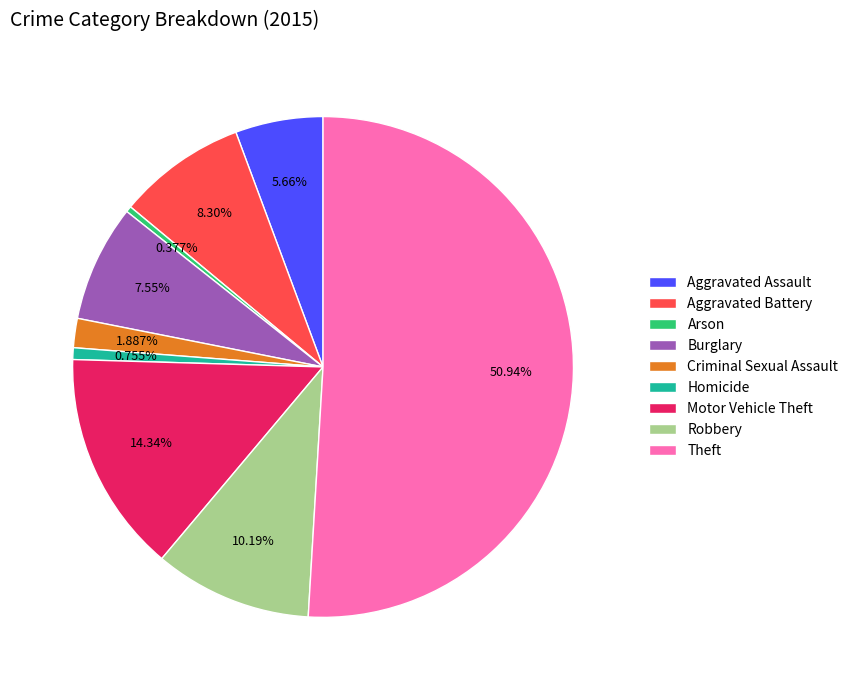

Between Burglary and Theft, which is larger?

Theft